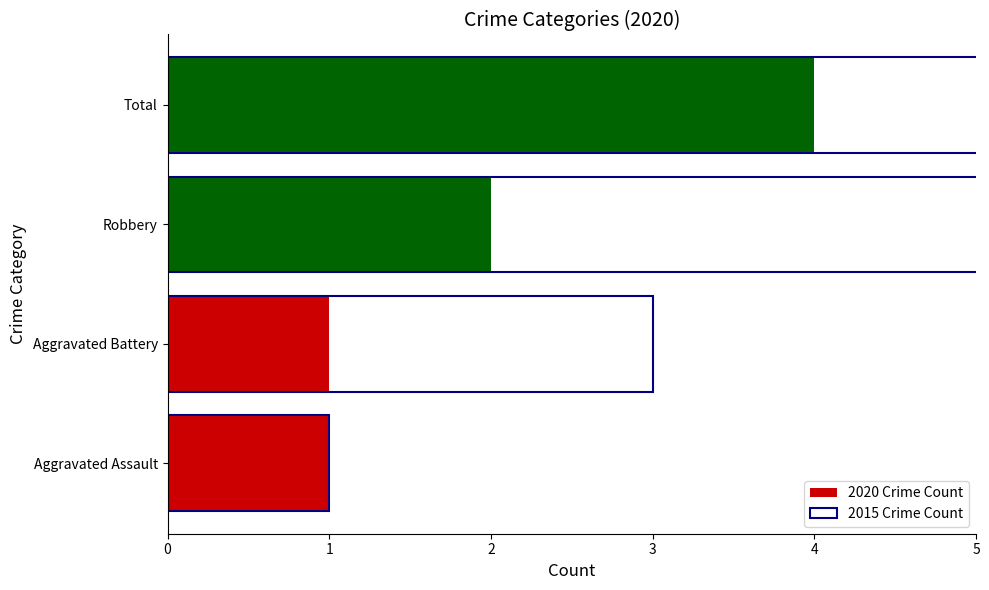

List the series in order of their overall mean, lowest first.

2020 Crime Count, 2015 Crime Count